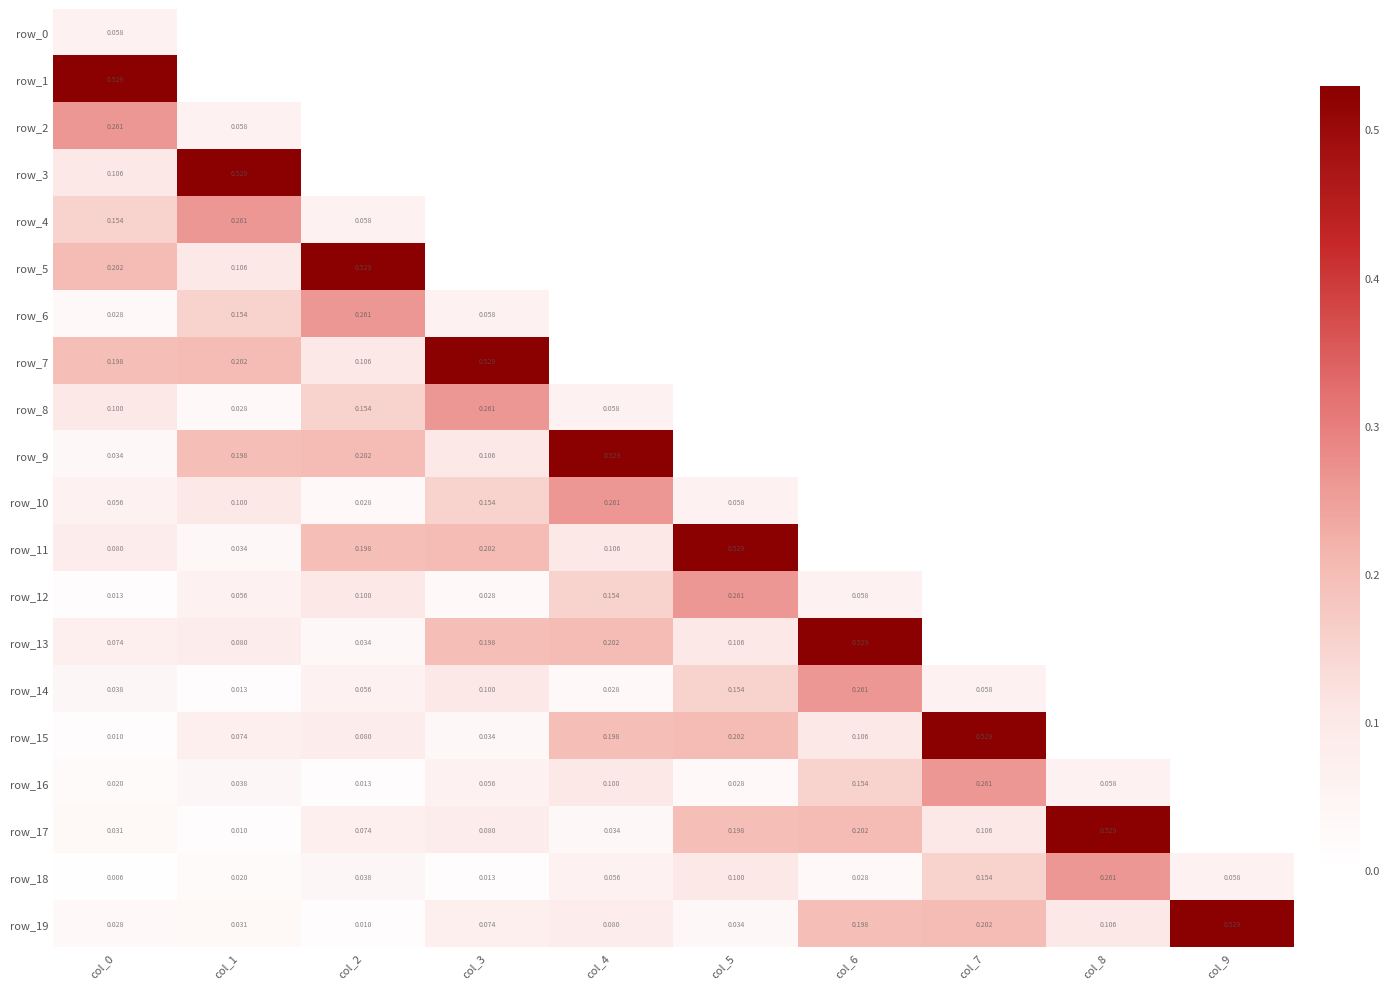

Which series has the largest total across all categories?

row_19